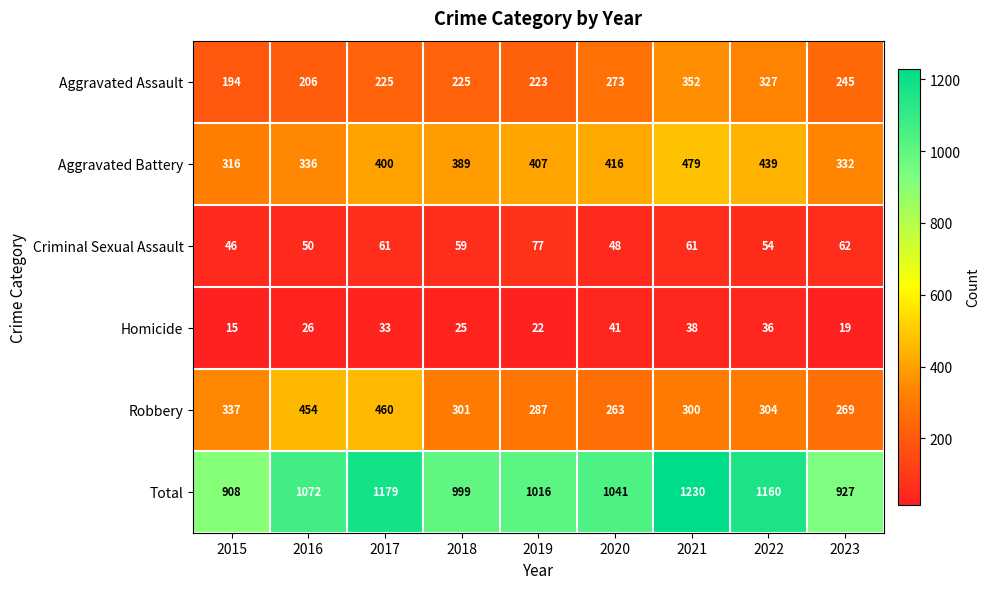

What is the difference between the highest and lowest values at 2016?

1046